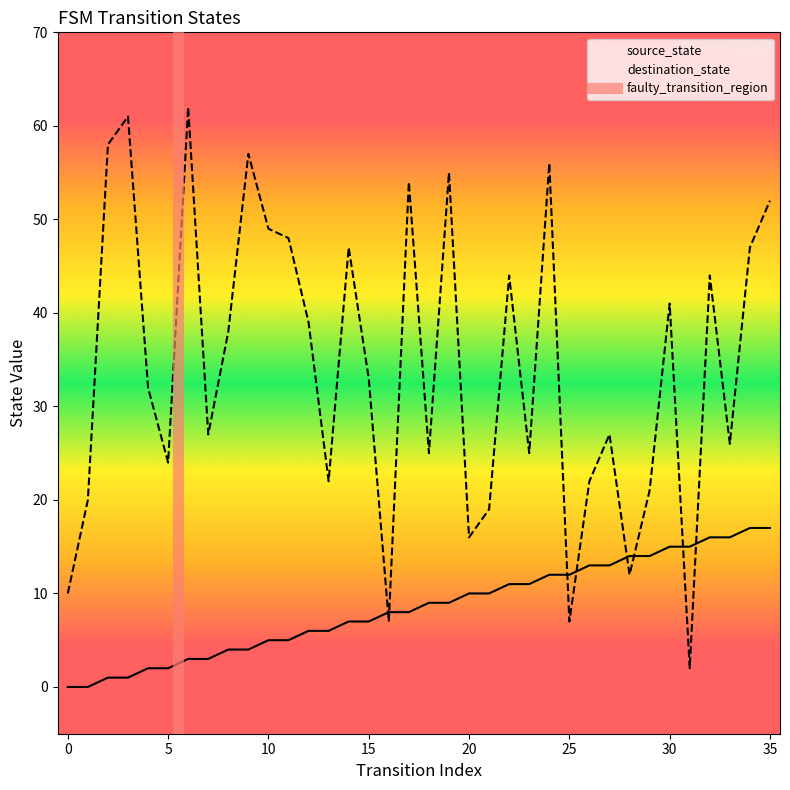

The destination_state series shows 31 at 29. True or false?

False